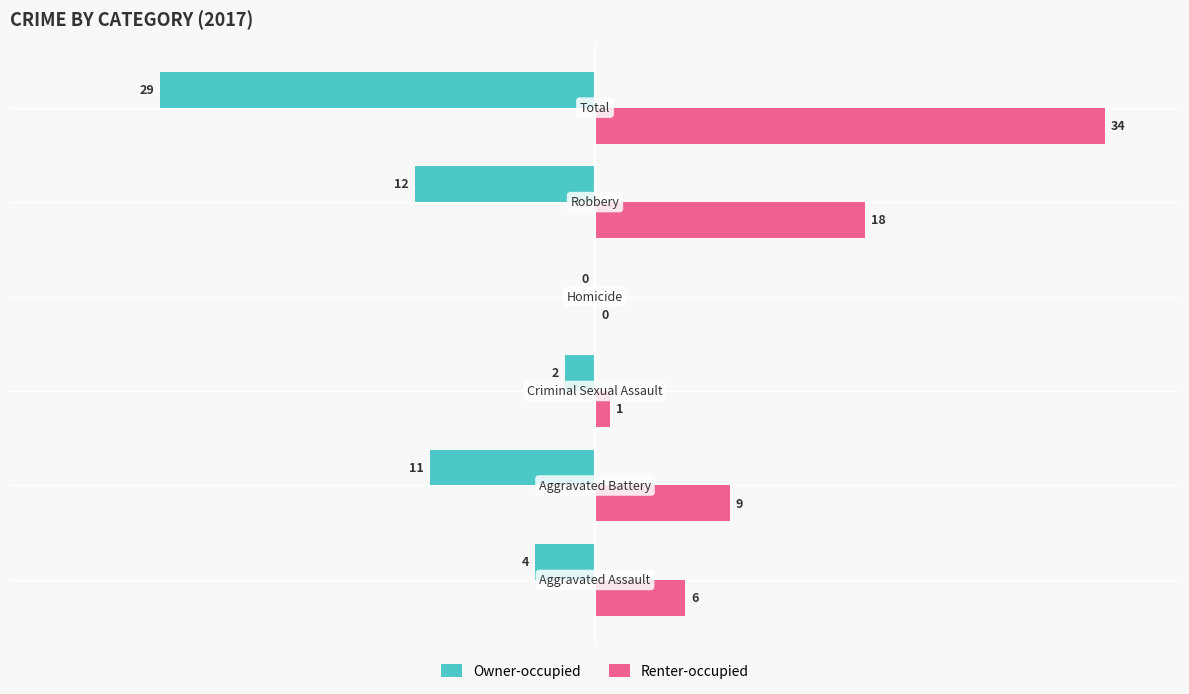

What is the highest value of the Renter-occupied series?

34